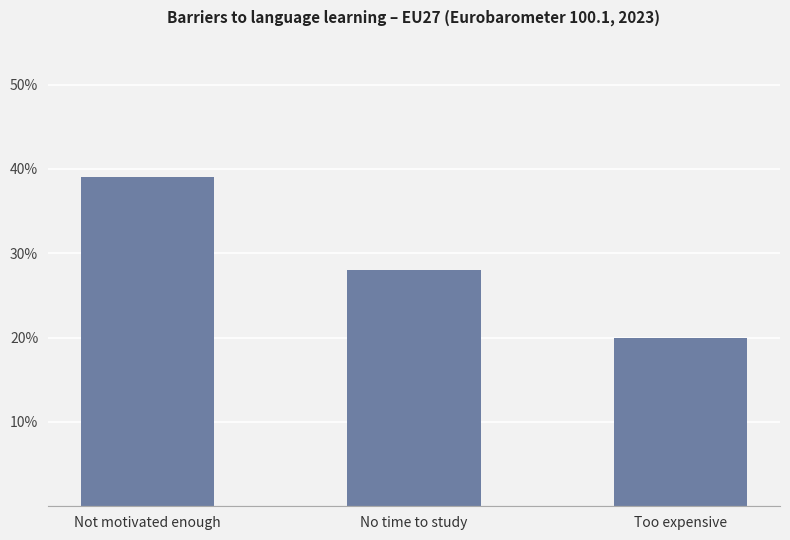

Which has a higher value, Not motivated enough or Too expensive?

Not motivated enough